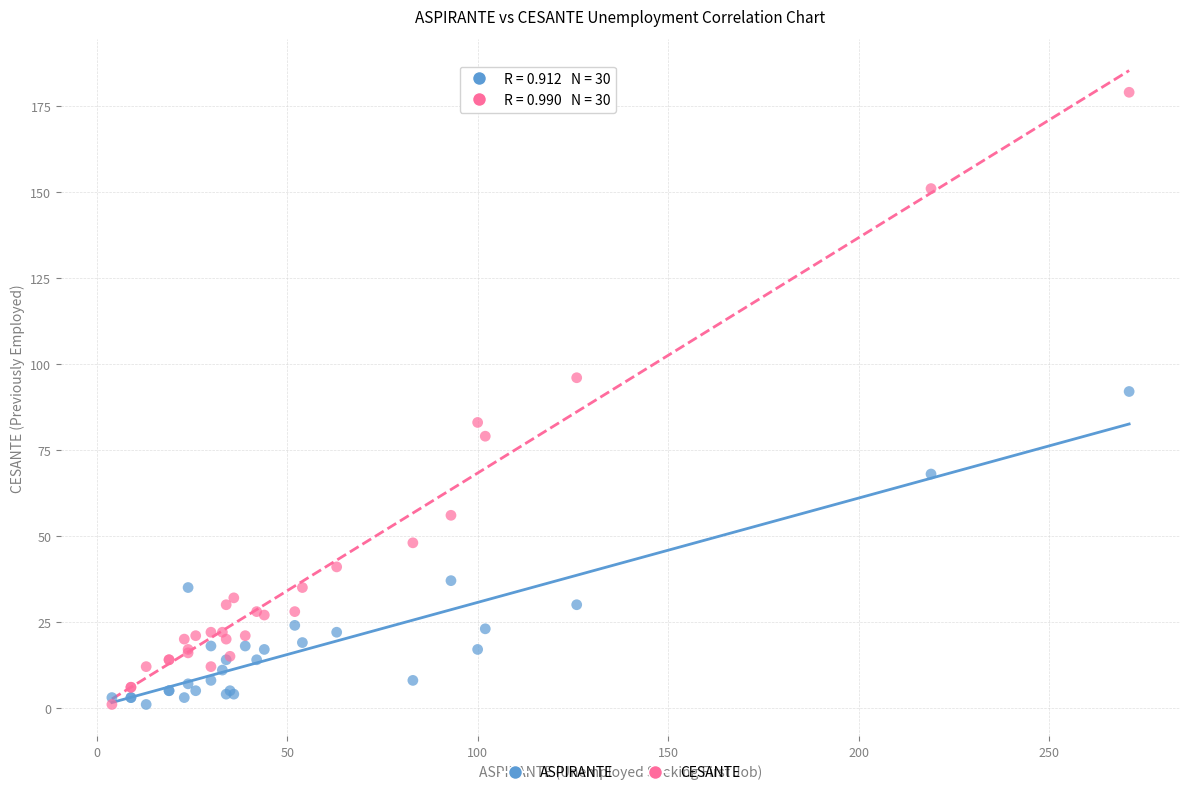

Which series reaches the maximum Y coordinate?

CESANTE